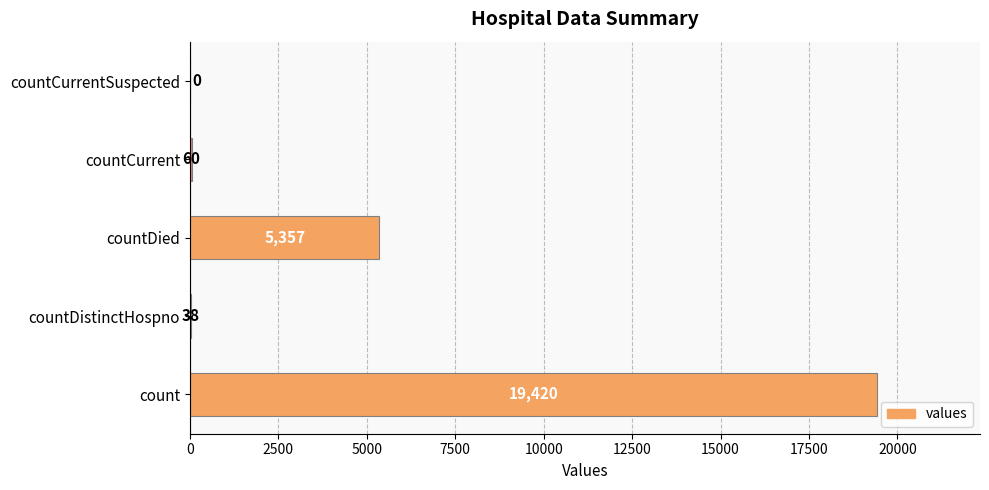

What is the change in value from countDied to countCurrent?

-5297